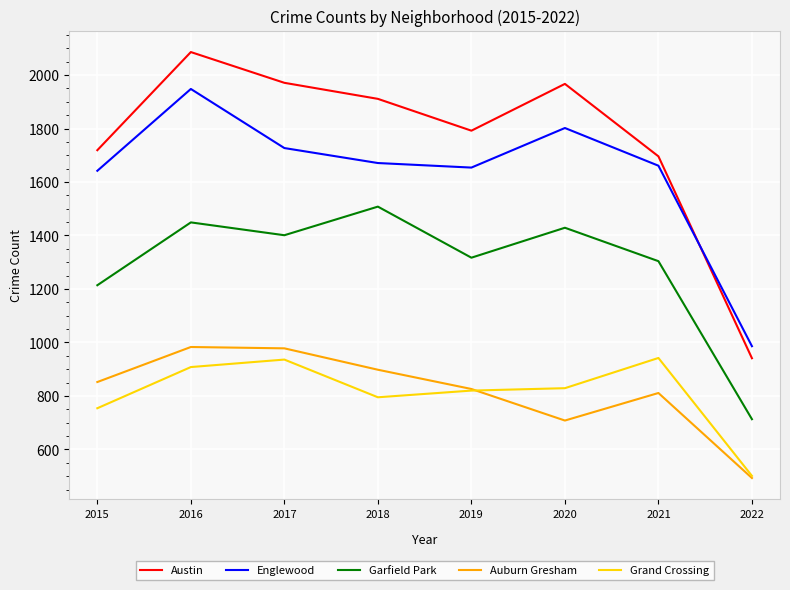

Which series has the widest spread of values?

Austin